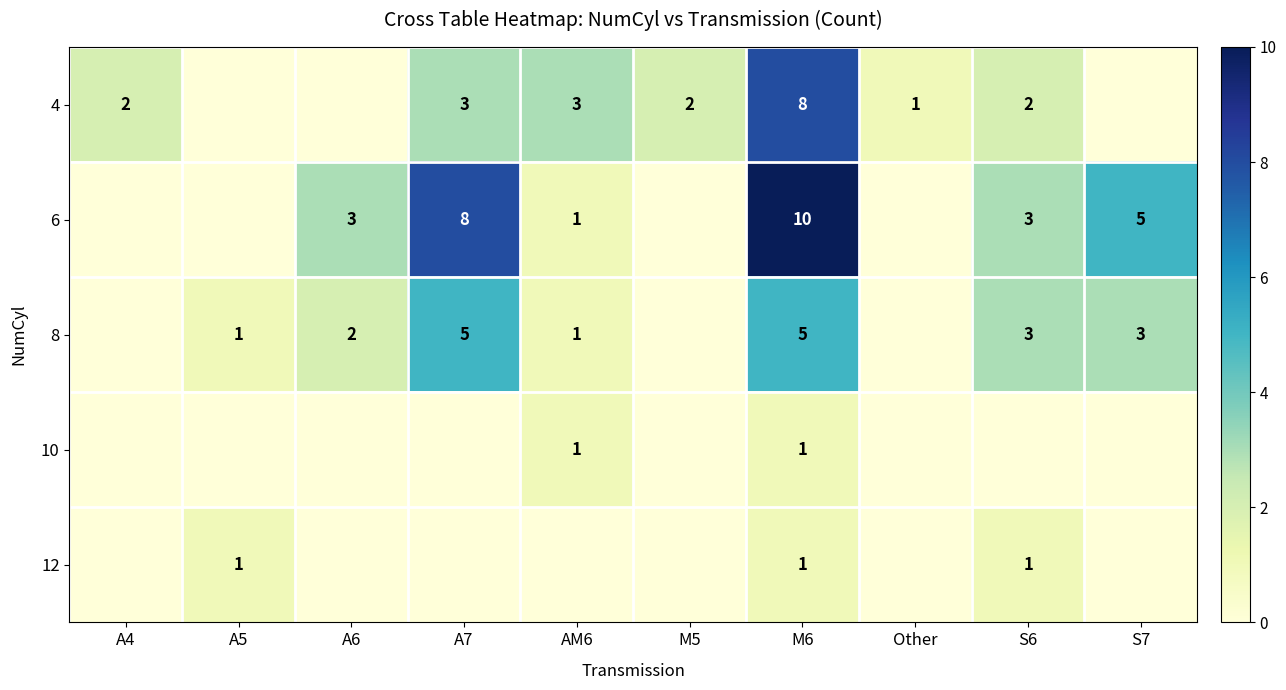

The 6 series shows 10 at M6. True or false?

True